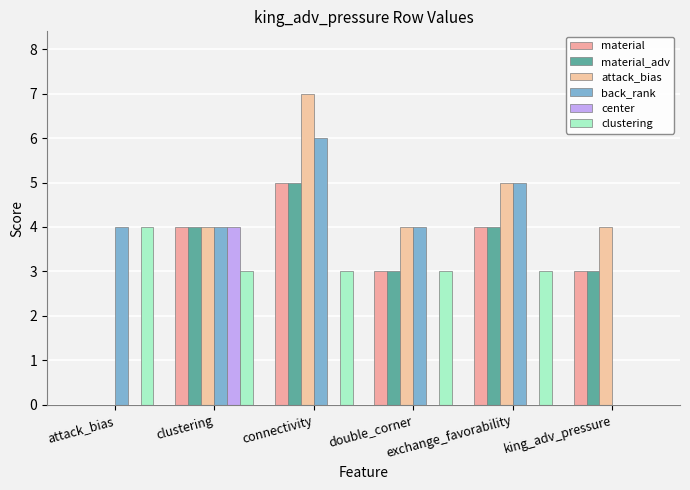

How many groups of bars are there?

6